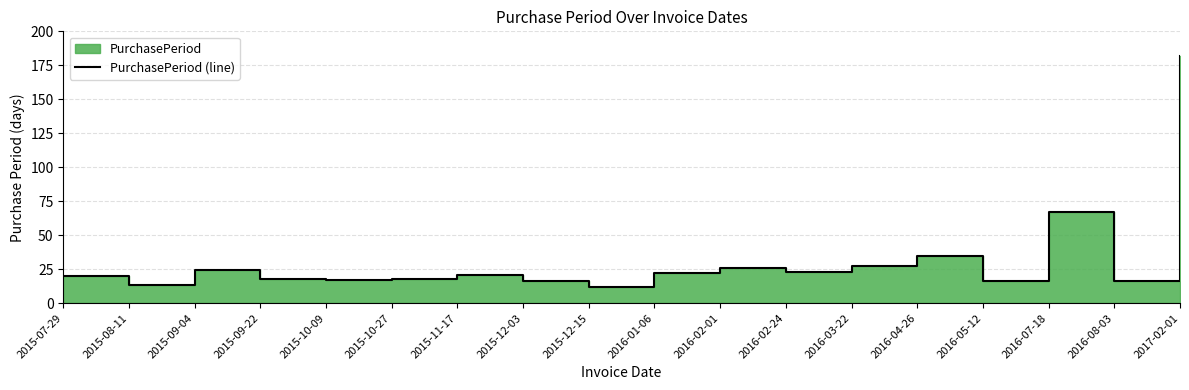

Rank the categories by value from lowest to highest.

2015-12-15, 2015-08-11, 2015-12-03, 2016-05-12, 2016-08-03, 2015-10-09, 2015-09-22, 2015-10-27, 2015-07-29, 2015-11-17, 2016-01-06, 2016-02-24, 2015-09-04, 2016-02-01, 2016-03-22, 2016-04-26, 2016-07-18, 2017-02-01